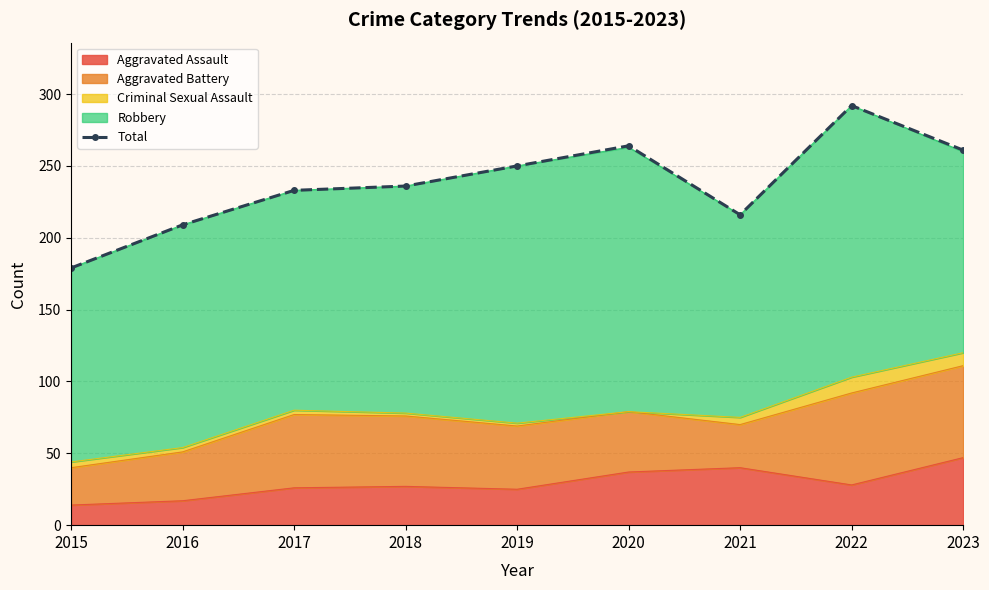

Rank the categories by value from highest to lowest.

2022, 2020, 2023, 2019, 2018, 2017, 2021, 2016, 2015